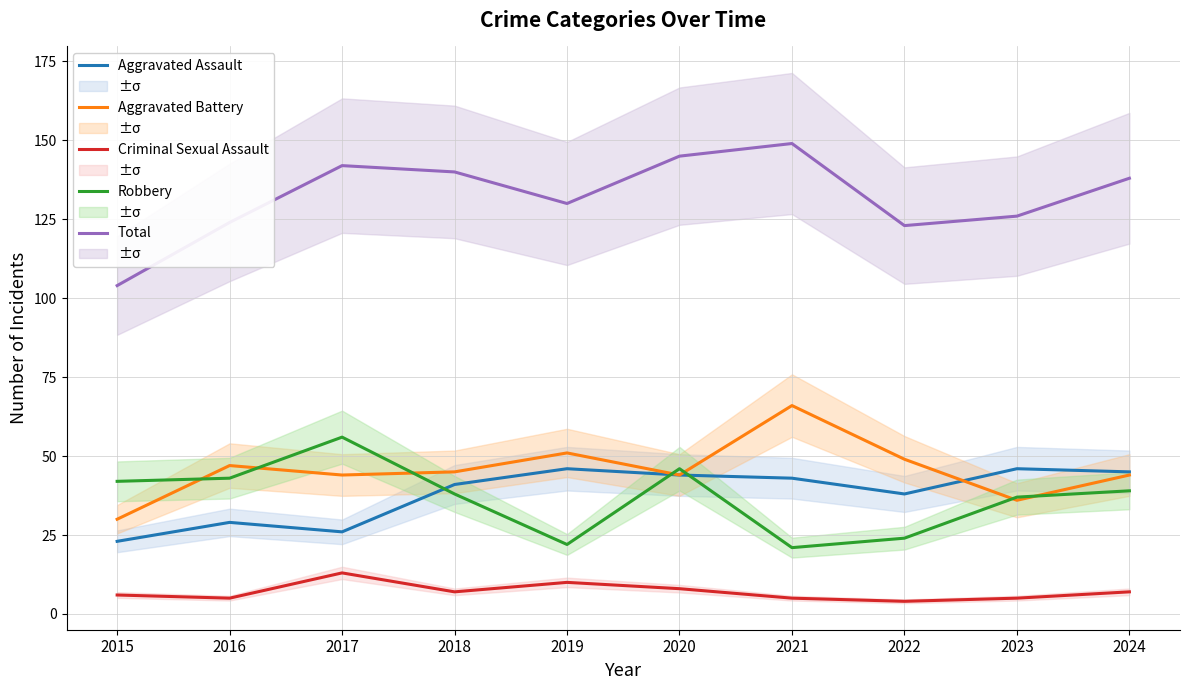

Reading right to left, extract all data points from this chart.

Aggravated Assault: 2024=45	2023=46	2022=38	2021=43	2020=44	2019=46	2018=41	2017=26	2016=29	2015=23
Aggravated Battery: 2024=44	2023=36	2022=49	2021=66	2020=44	2019=51	2018=45	2017=44	2016=47	2015=30
Criminal Sexual Assault: 2024=7	2023=5	2022=4	2021=5	2020=8	2019=10	2018=7	2017=13	2016=5	2015=6
Robbery: 2024=39	2023=37	2022=24	2021=21	2020=46	2019=22	2018=38	2017=56	2016=43	2015=42
Total: 2024=138	2023=126	2022=123	2021=149	2020=145	2019=130	2018=140	2017=142	2016=124	2015=104